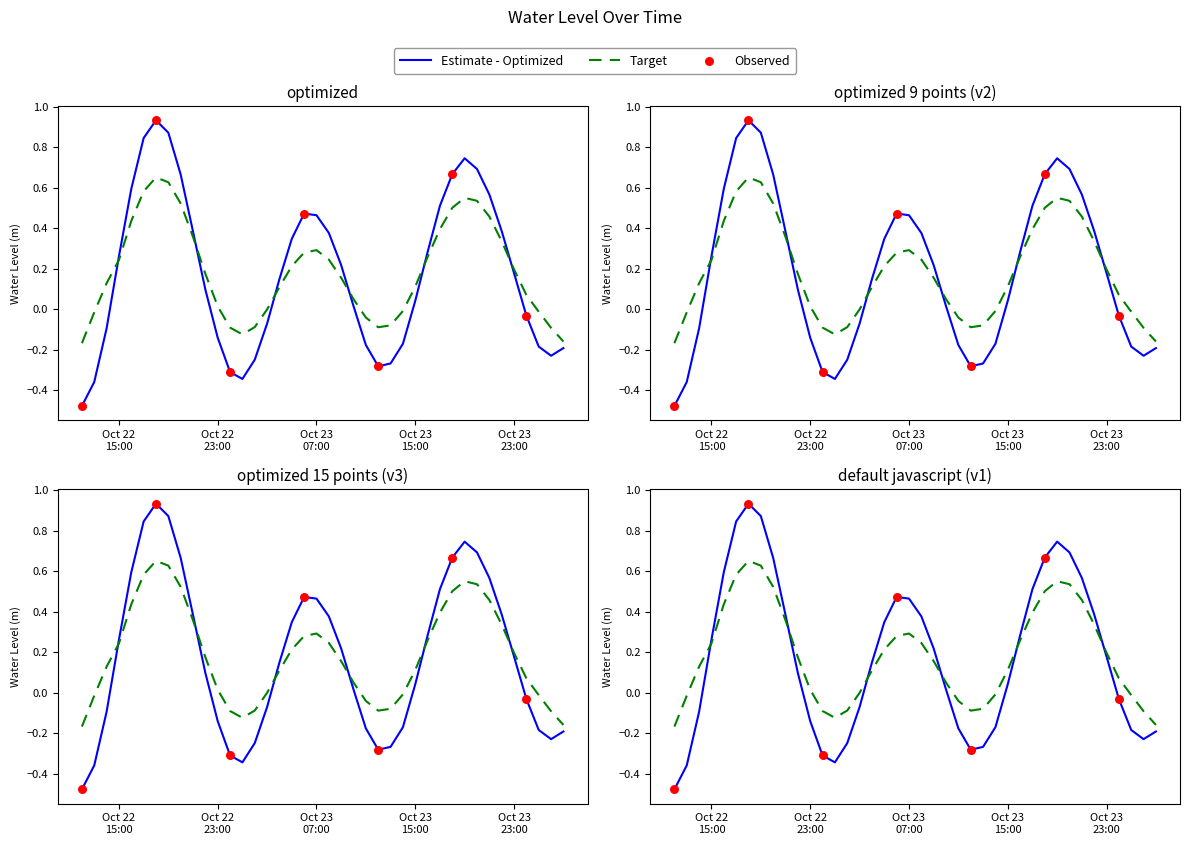

Between 2024-10-23 05:00:00 and 2024-10-23 01:00:00, which is larger?

2024-10-23 05:00:00